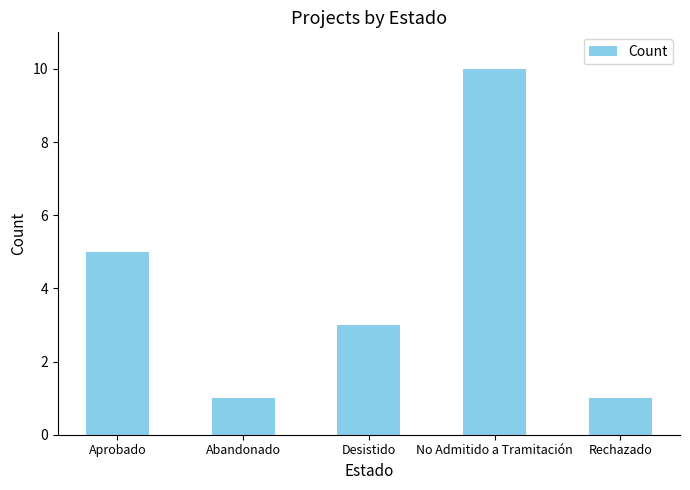

Does the chart contain stacked bars?

No